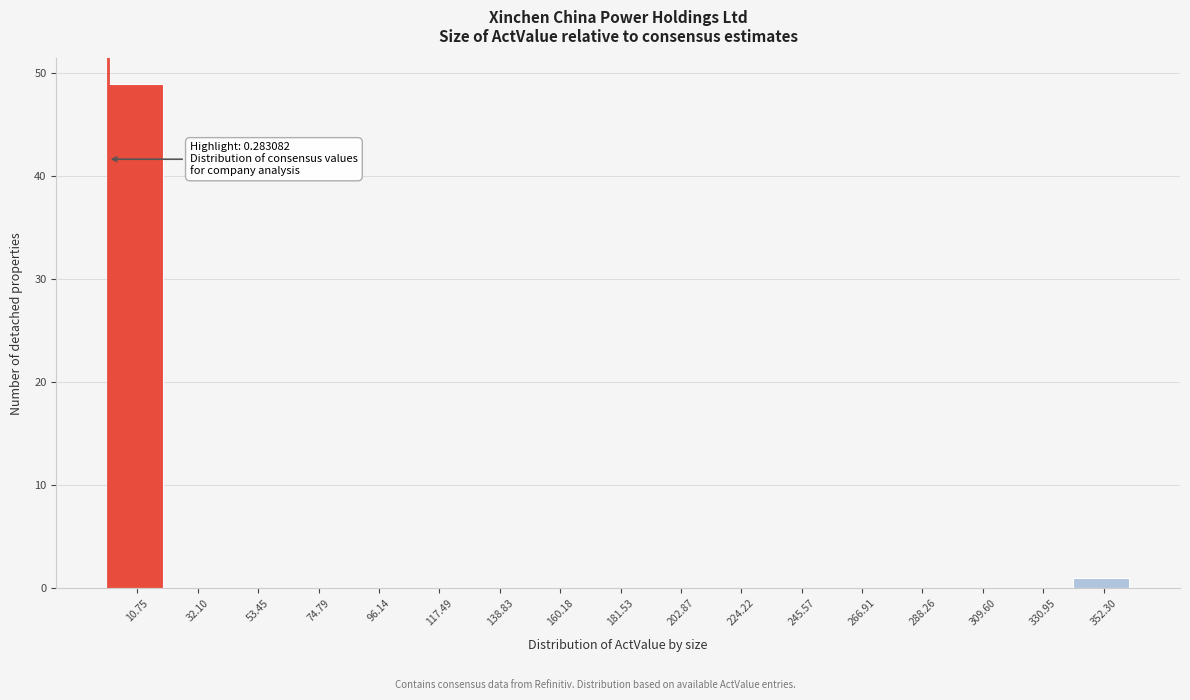

Over which range of the x-axis is the bar tallest?

0 to 20